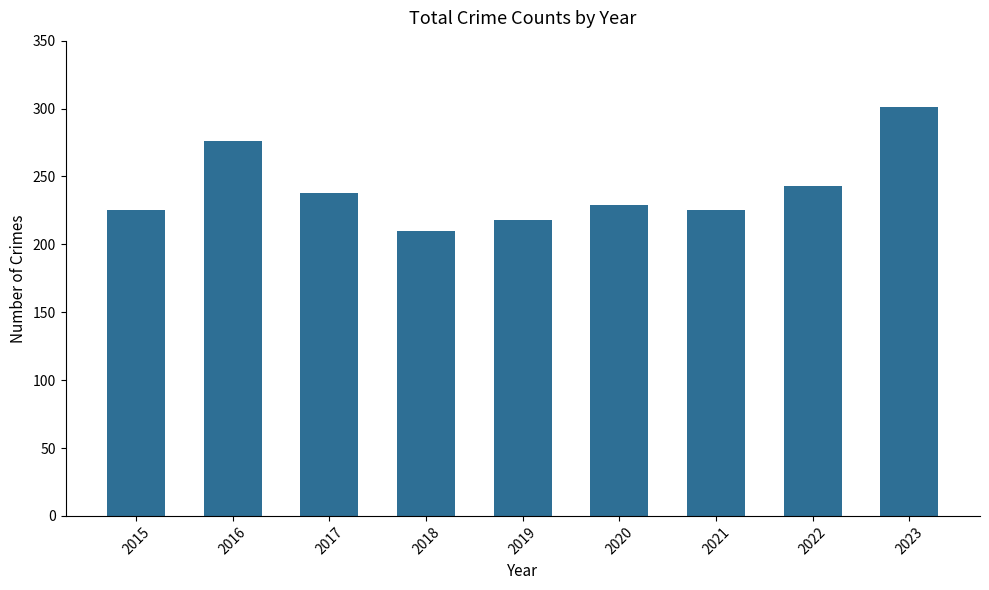

The value at 2017 is 138. True or false?

False